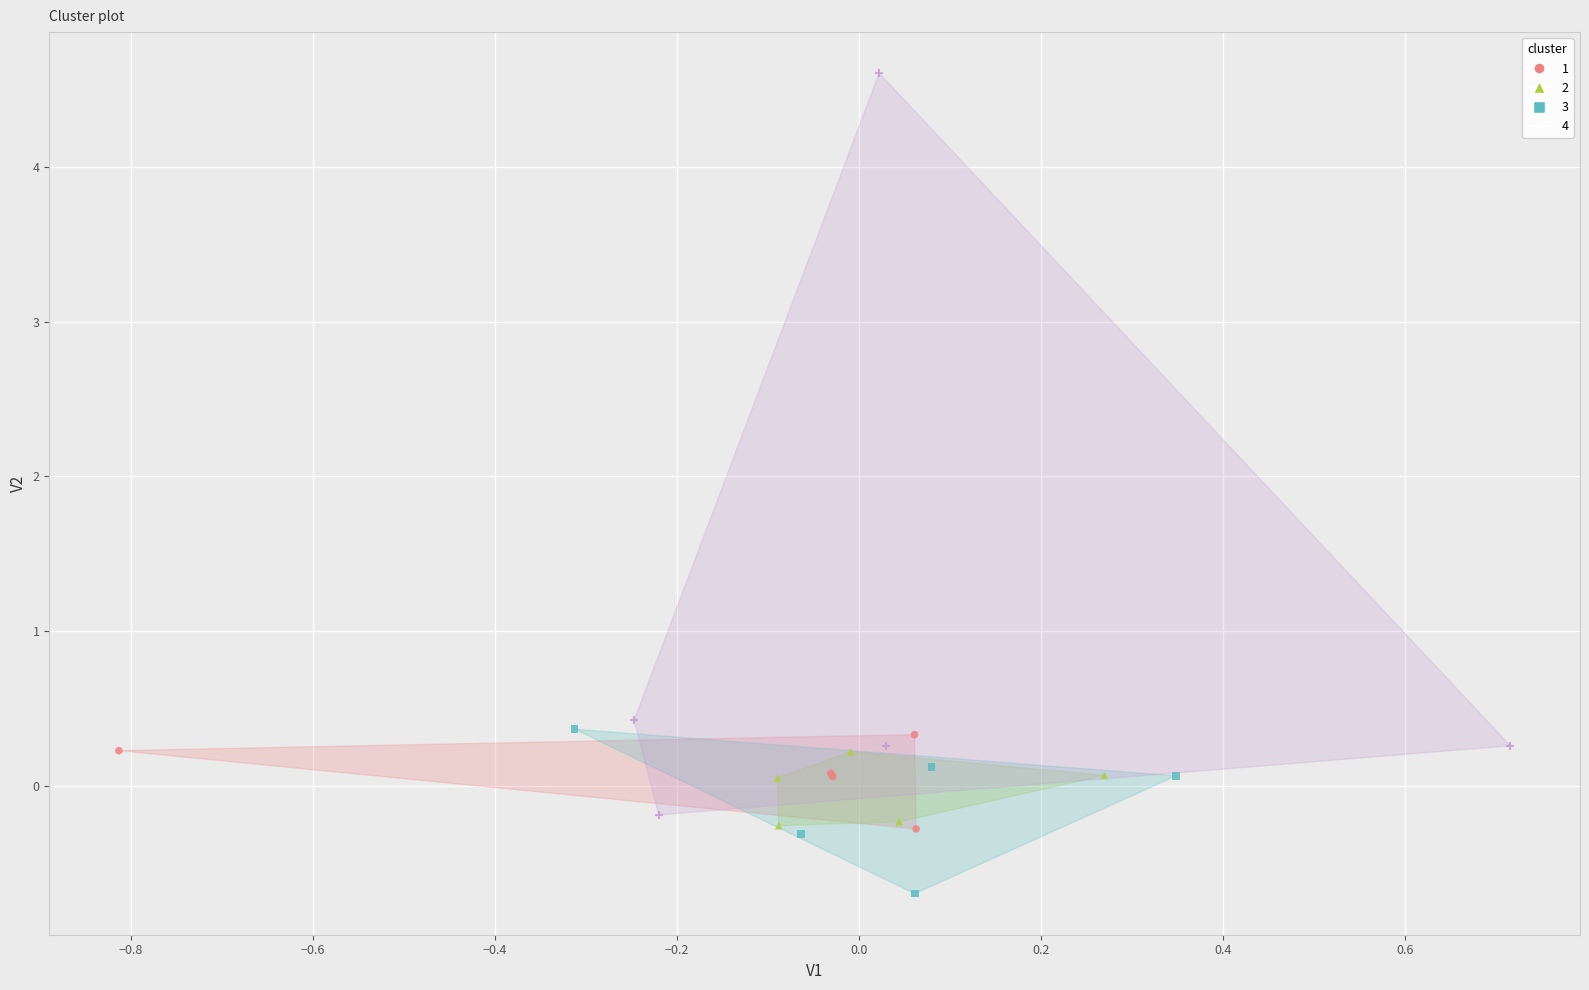

Which series contains the highest Y value?

4